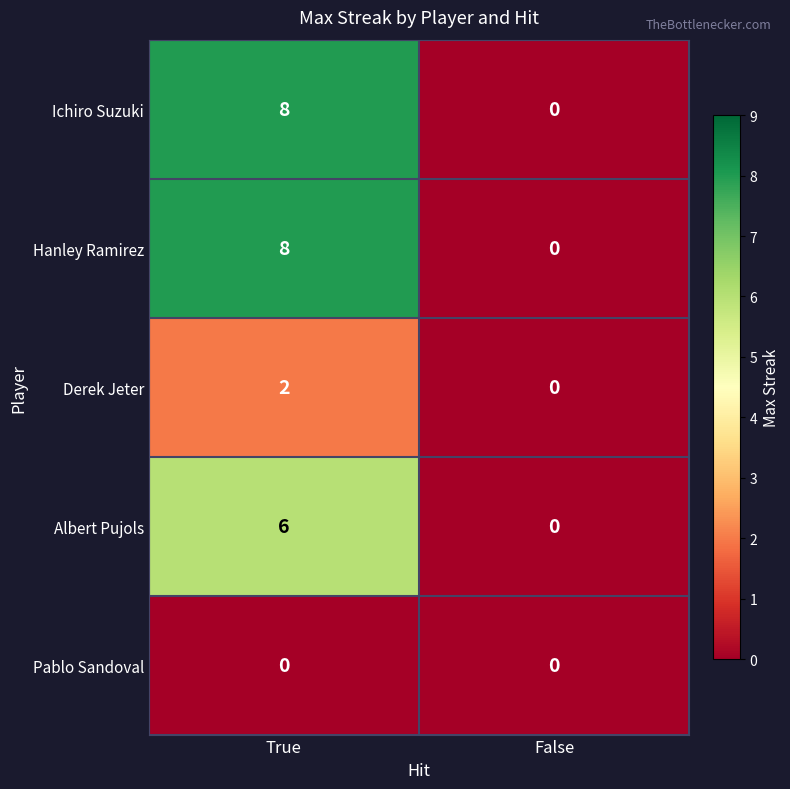

Is the value of Albert Pujols at True greater than the value of Derek Jeter at True?

Yes